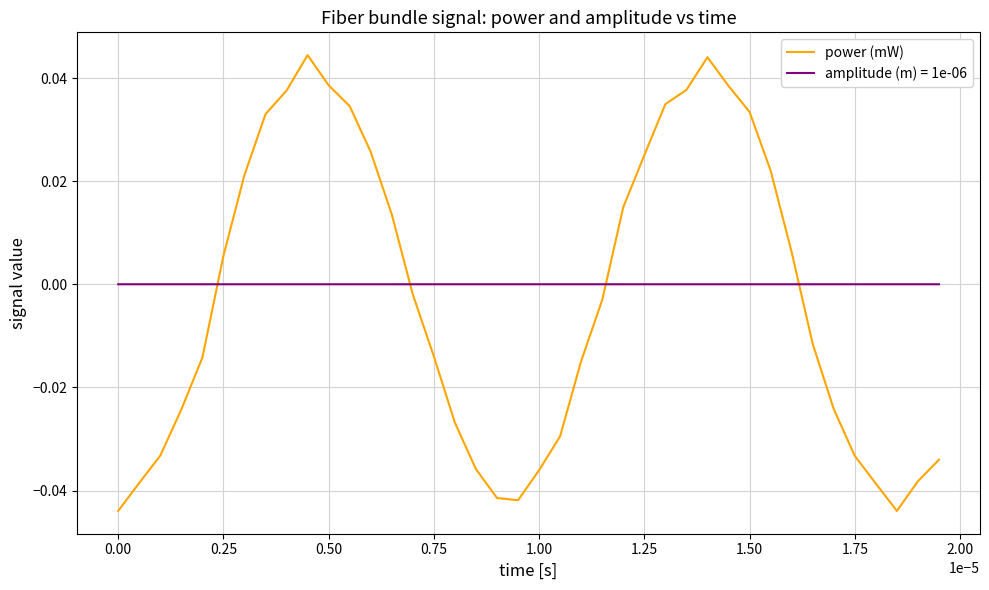

List the series in order of their peak value, highest first.

power (mW), amplitude (m) = 1e-06